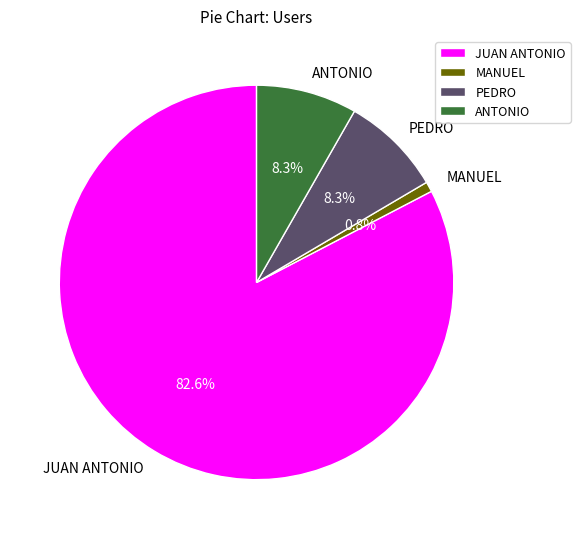

What is the smallest slice in the pie chart?

MANUEL